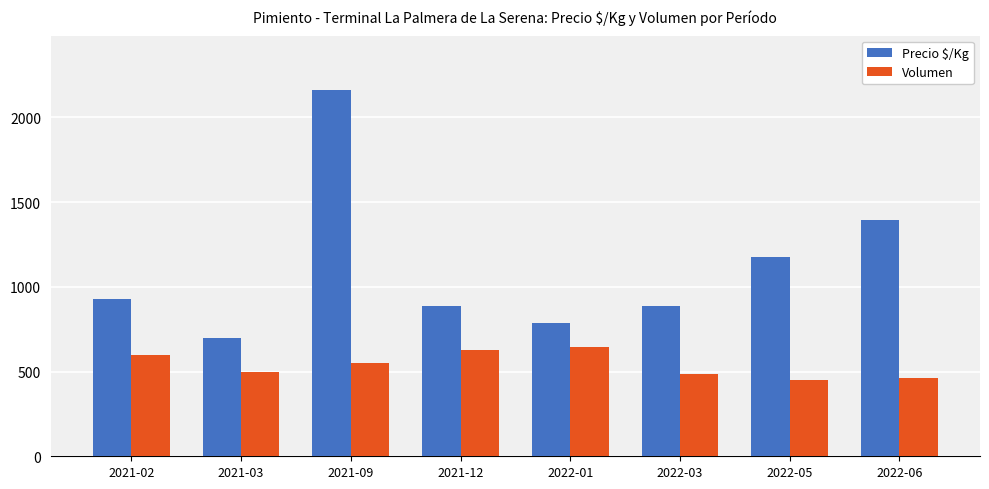

List the series in order of their peak value, lowest first.

Volumen, Precio $/Kg